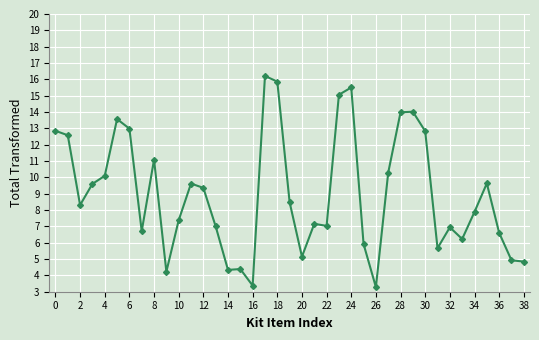

True or false: the data has more than 2 interior local peaks.

True